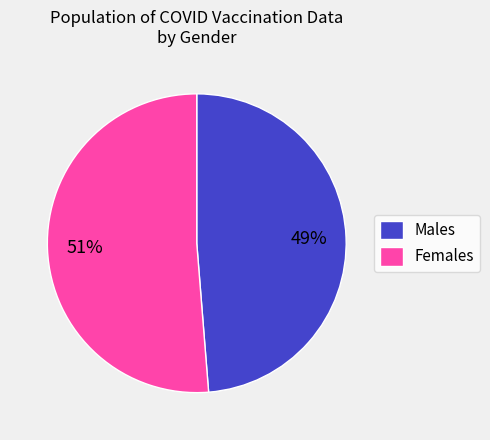

Rank the categories by value from lowest to highest.

Males, Females